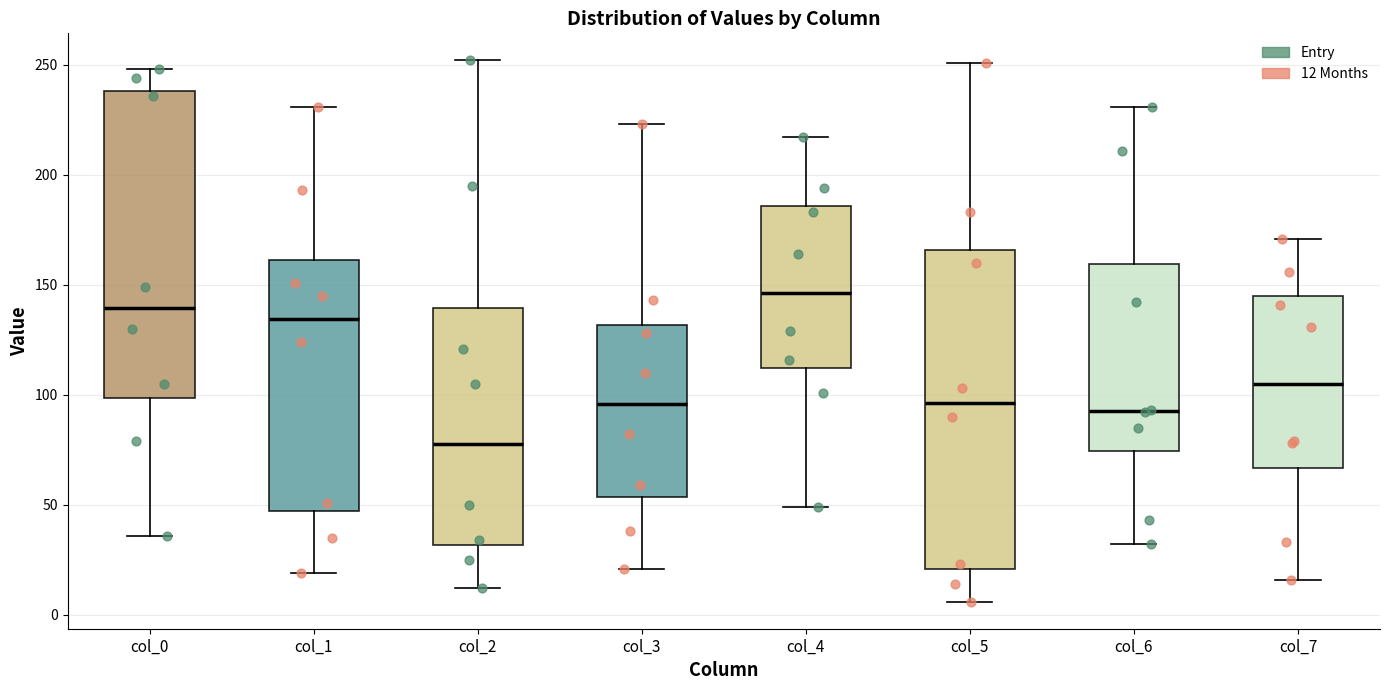

Comparing the boxes themselves (not the whiskers), which one is the tallest?

col_5